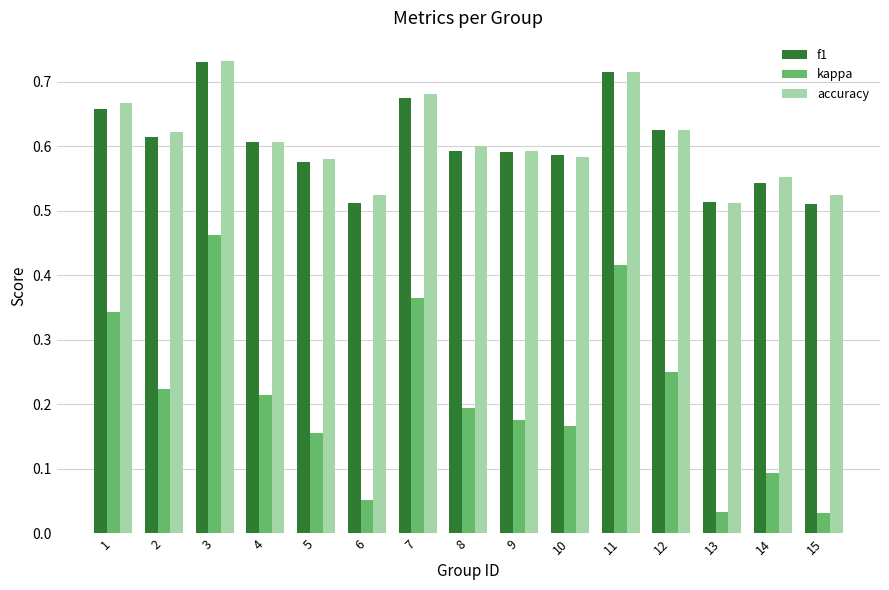

Which series changed the most between 3 and 9?

kappa